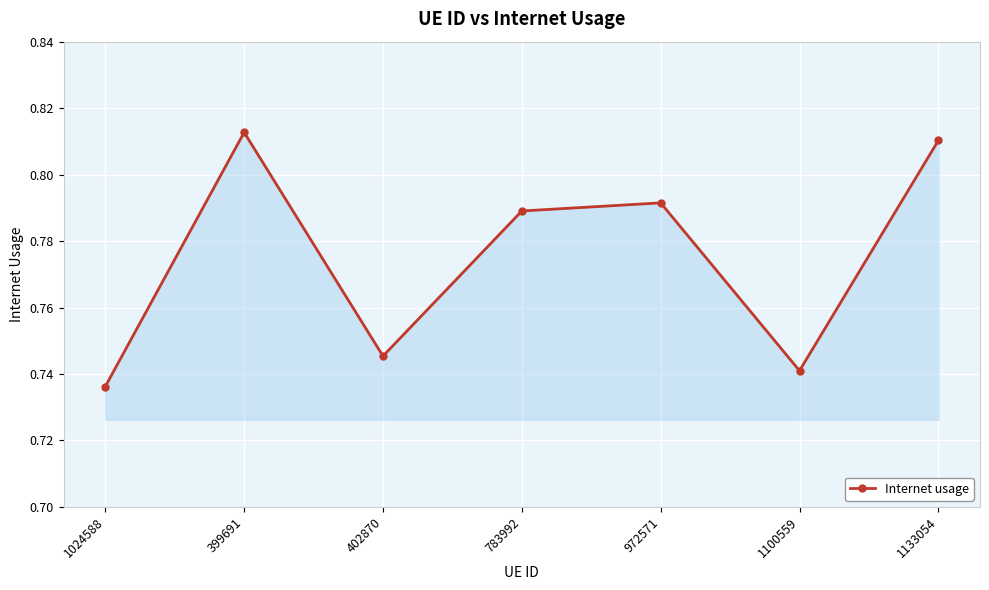

How many lines are shown in the chart?

1